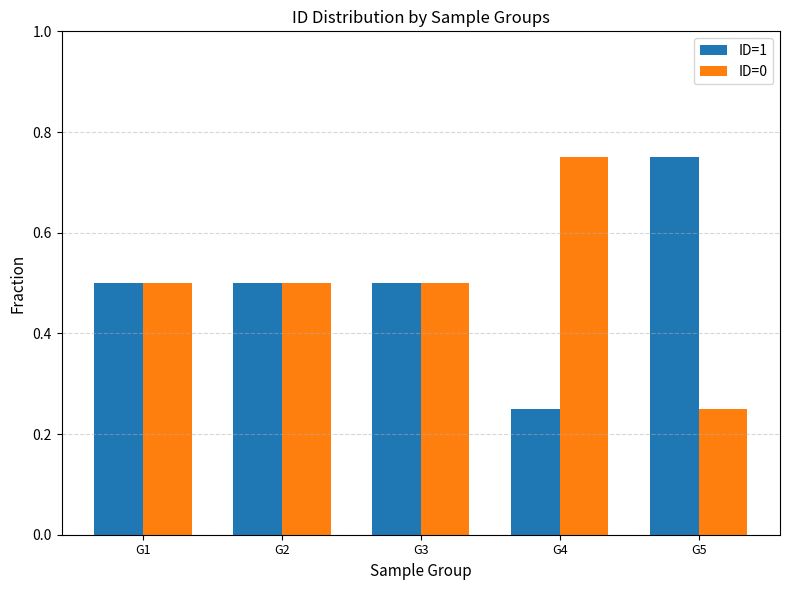

How many bars are there in total?

10